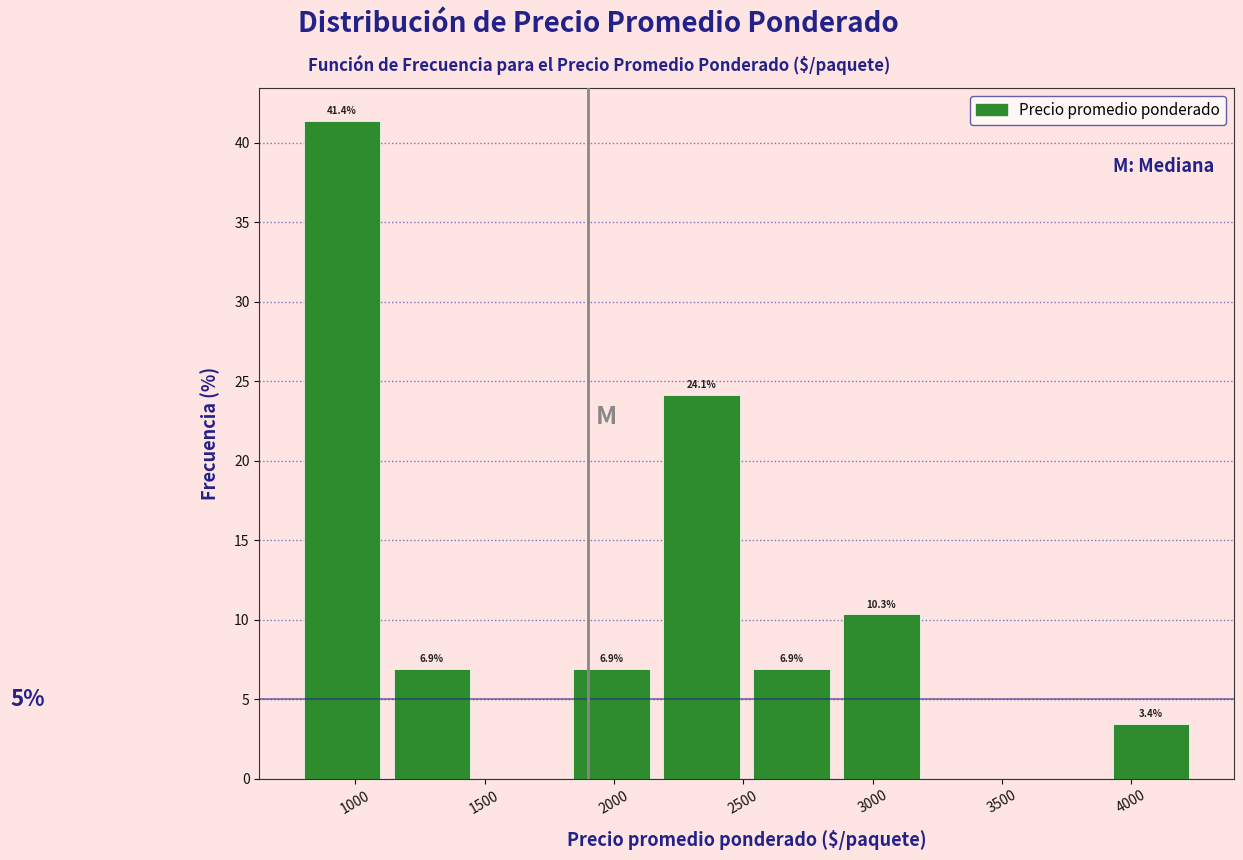

Over which range of the x-axis is the bar tallest?

800 to 1100